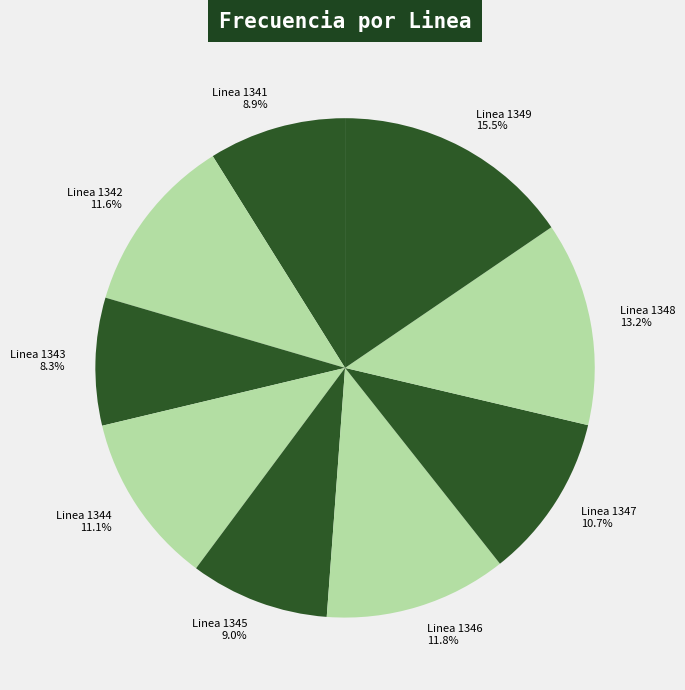

Which has a higher value, Linea 1344 or Linea 1341?

Linea 1344